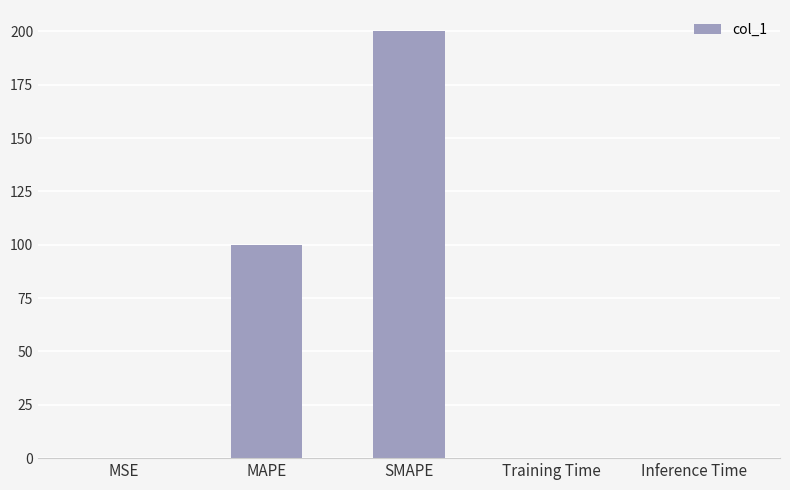

Which has a higher value, Training Time or SMAPE?

SMAPE